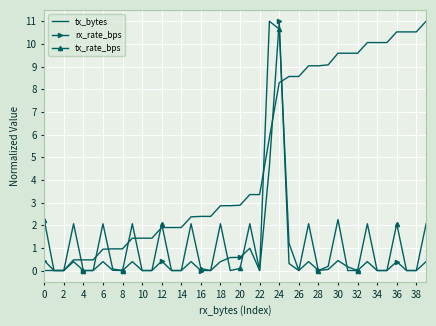

List the series in order of their overall mean, lowest first.

rx_rate_bps, tx_rate_bps, tx_bytes